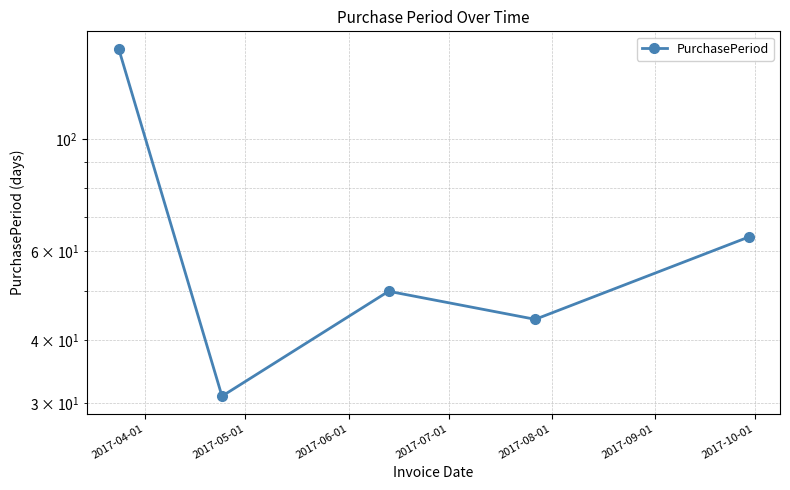

The value at 2017-05-01 is 31. True or false?

True